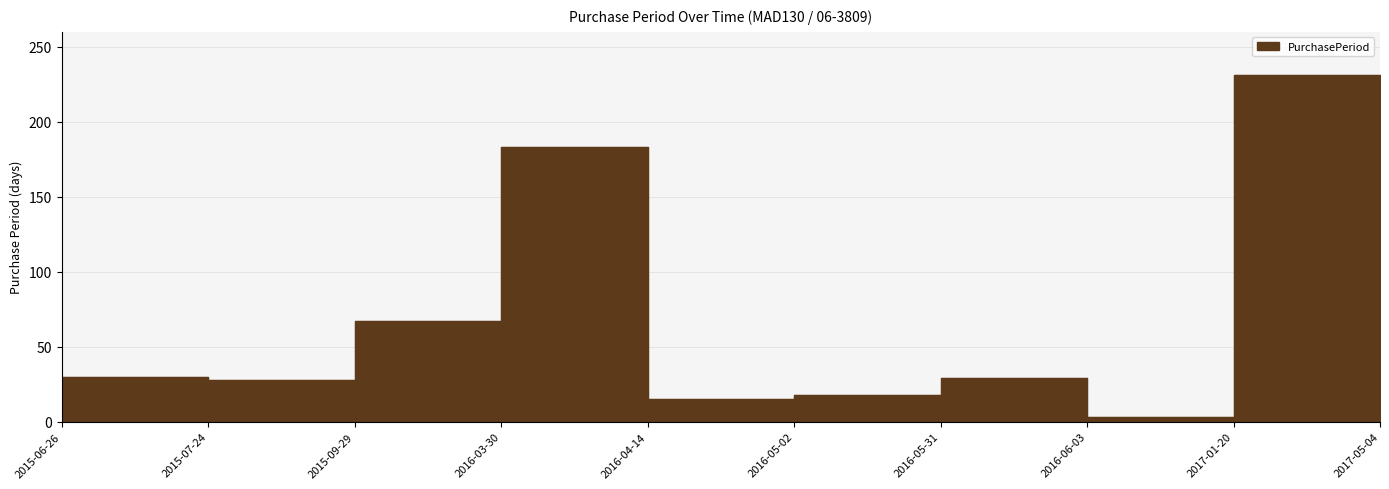

Rank the categories by value from lowest to highest.

2016-06-03, 2016-04-14, 2016-05-02, 2015-07-24, 2016-05-31, 2015-06-26, 2015-09-29, 2017-05-04, 2016-03-30, 2017-01-20